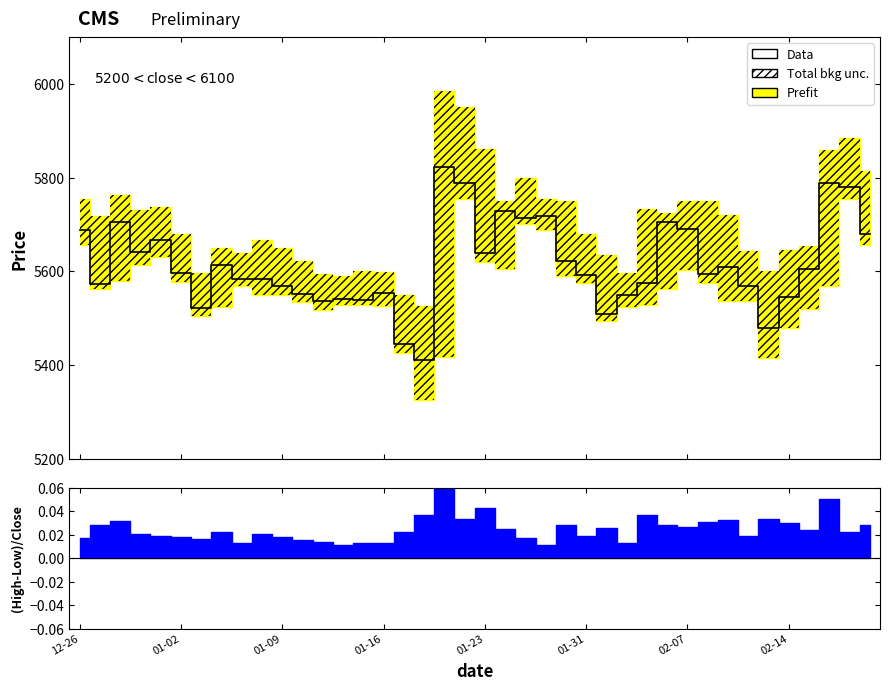

The value at 18 is 5822.2. True or false?

True